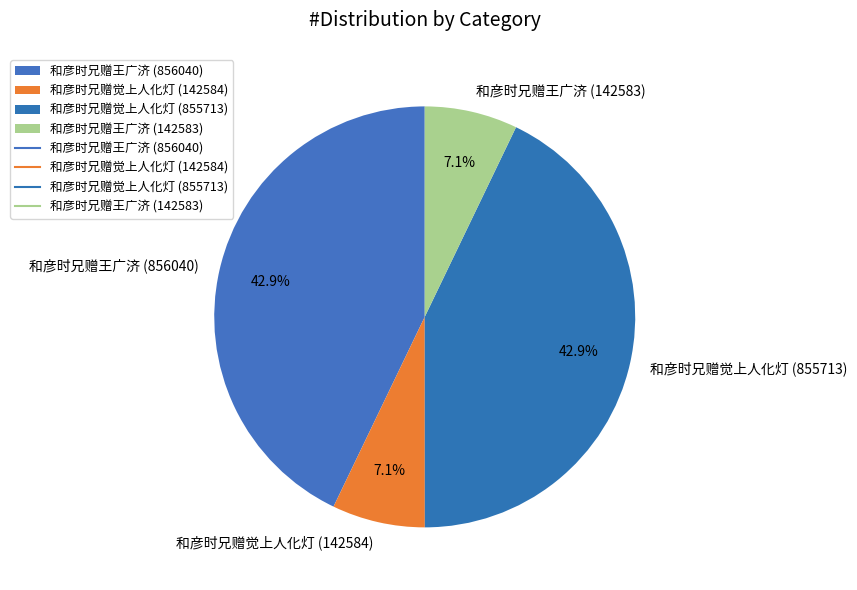

Is there a majority slice in this chart?

No